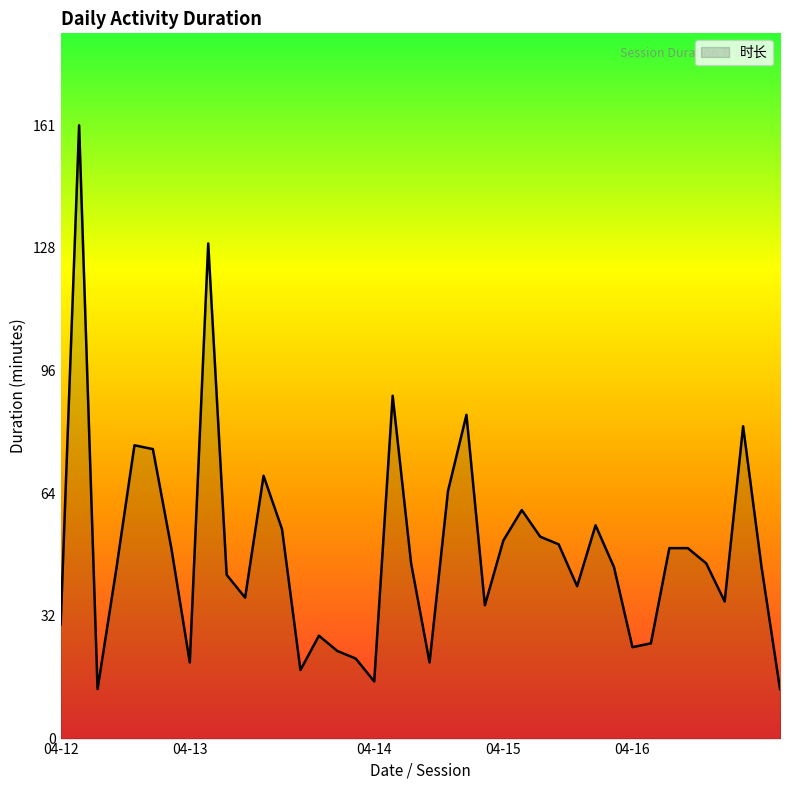

Count the number of categories in the chart.

40